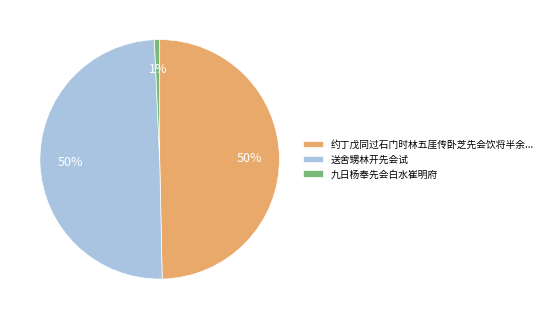

Does 九日杨奉先会白水崔明府 represent more than half of the total?

No